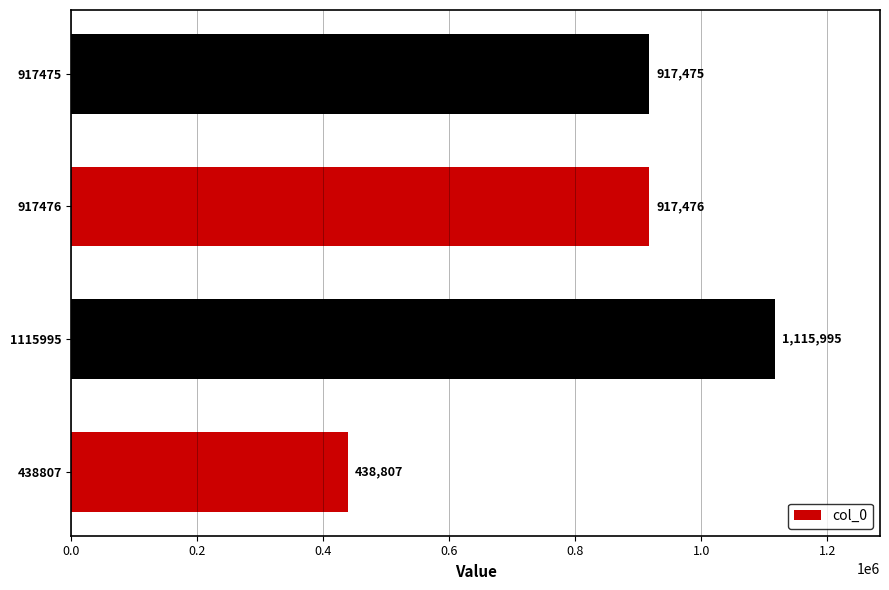

Rank the categories by value from highest to lowest.

1115995, 917476, 917475, 438807